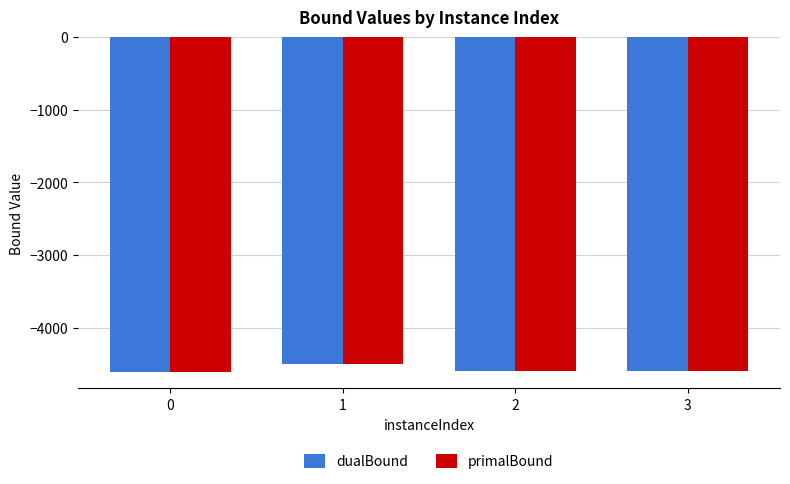

What is the average value of the dualBound series?

-4575.2